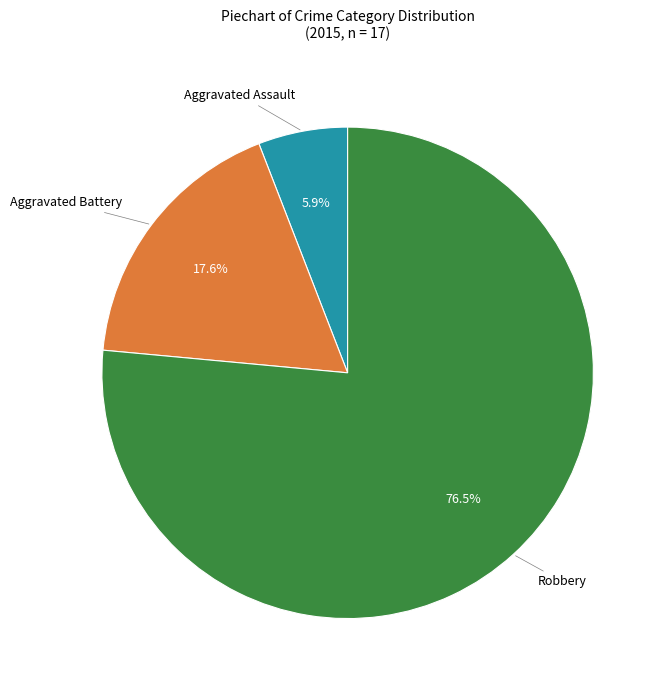

Is there any slice that represents more than half of the pie?

Yes